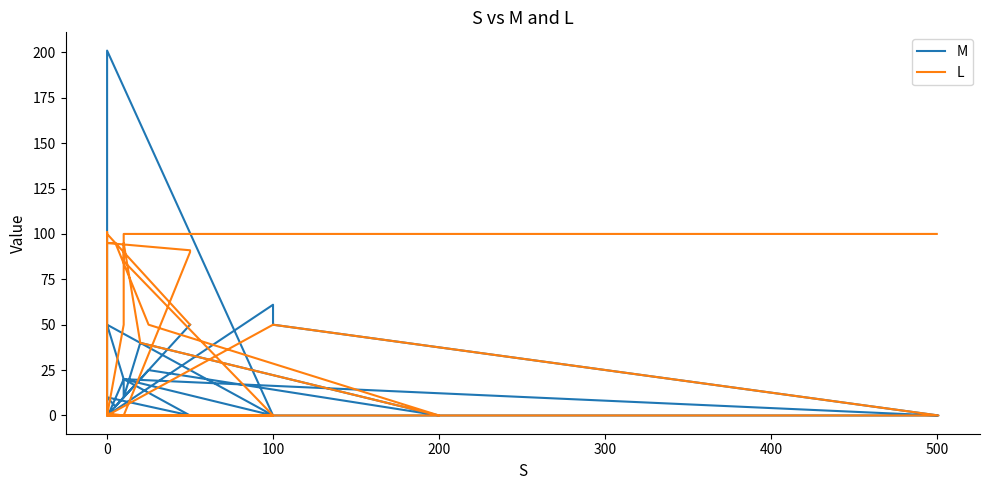

Rank the series by their average value, from lowest to highest.

M, L